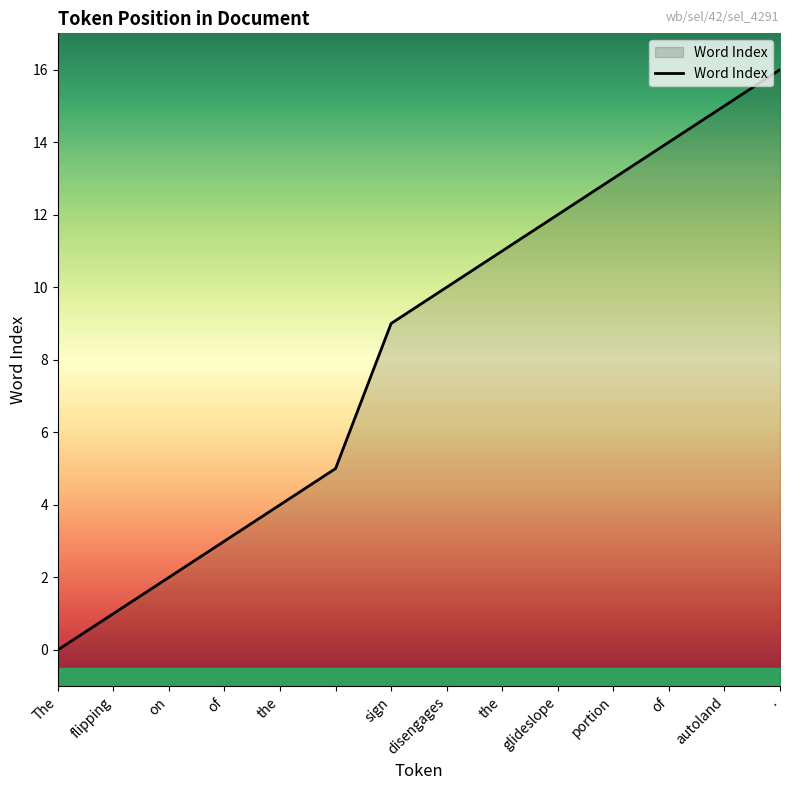

Which has a higher value, The or glideslope?

glideslope